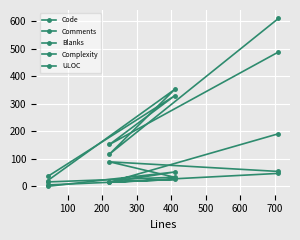

How many series are shown in this chart?

5